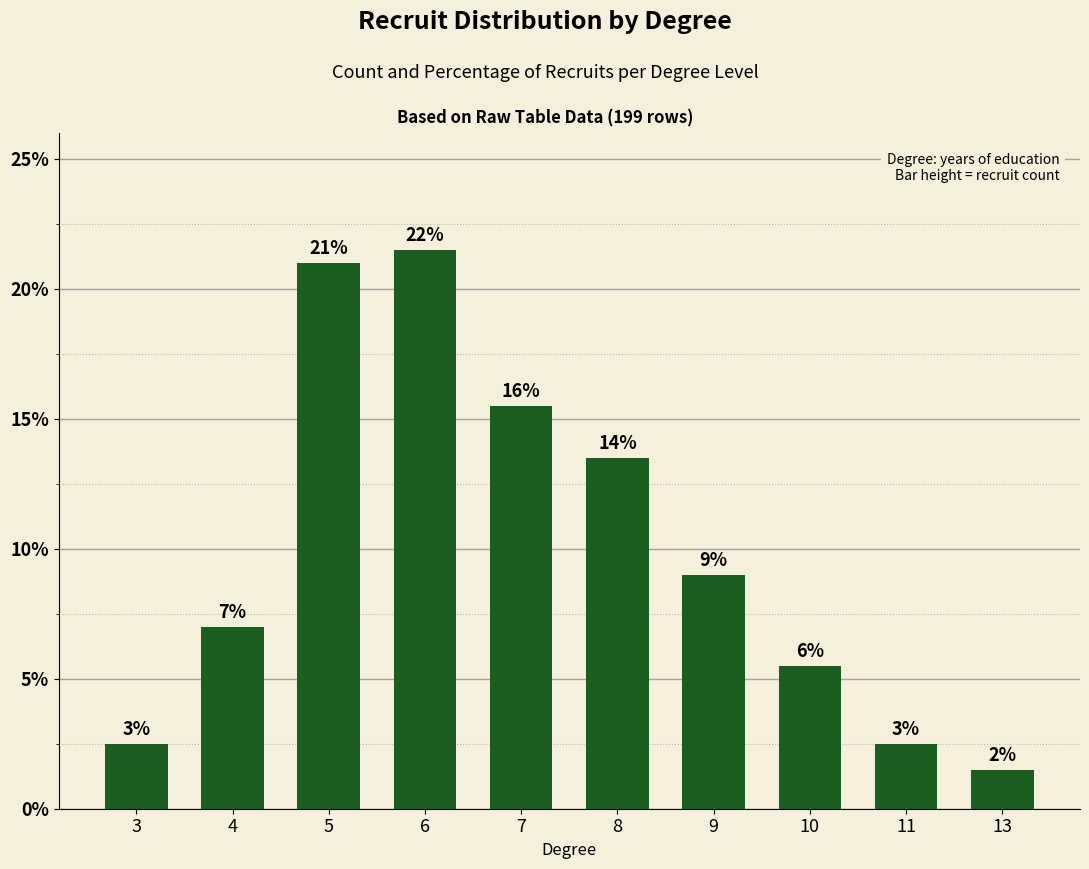

What is the change in value from 5 to 13?

-39